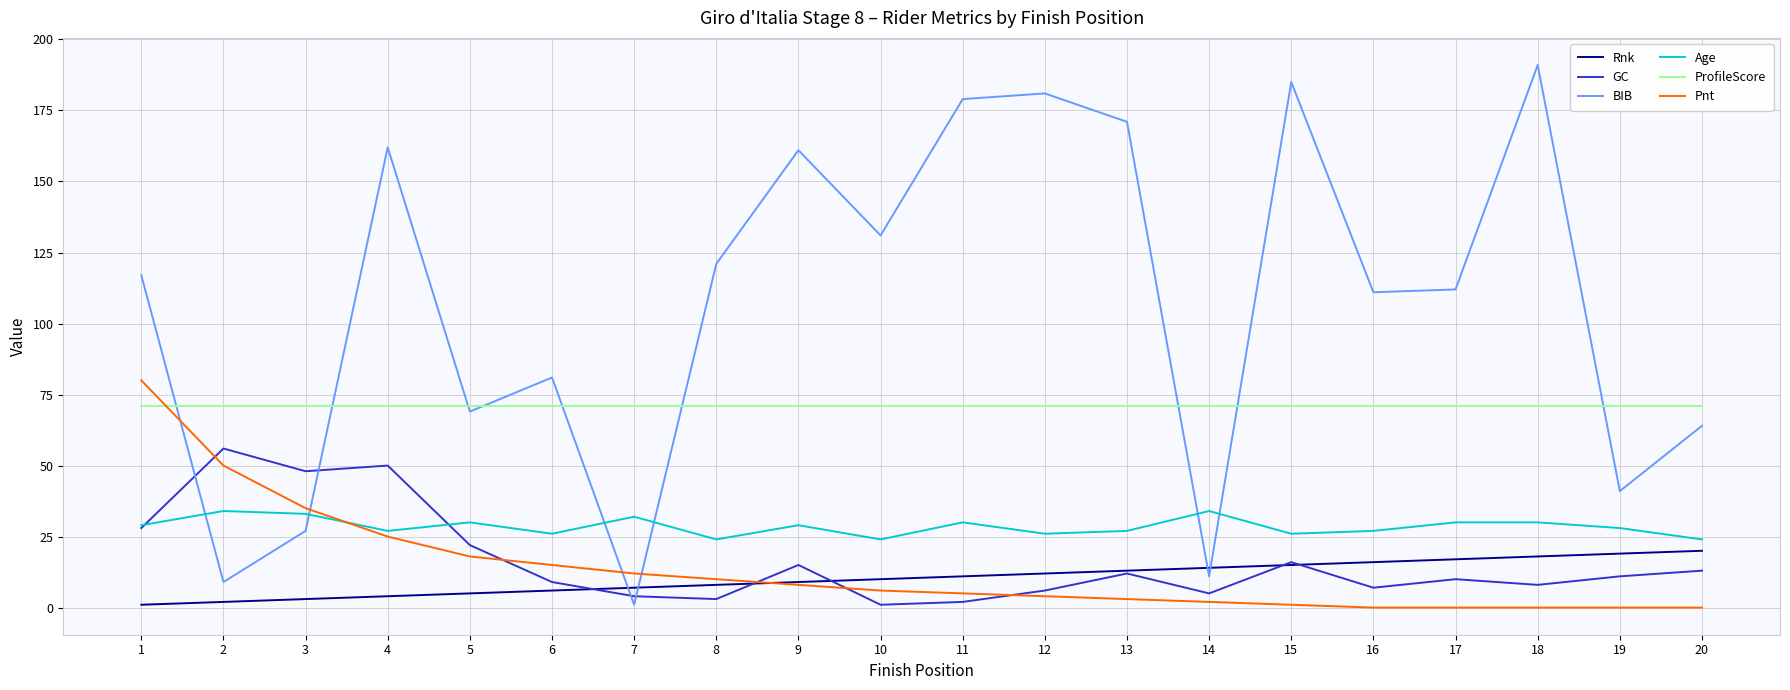

How many Age values are between 26 and 30?

13